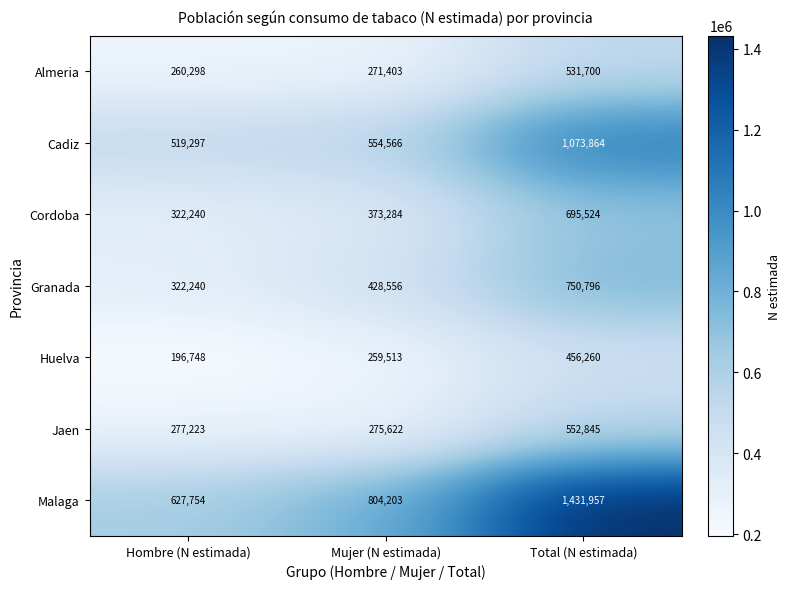

Where is Cordoba nearest to the value 508882?

Mujer (N estimada)